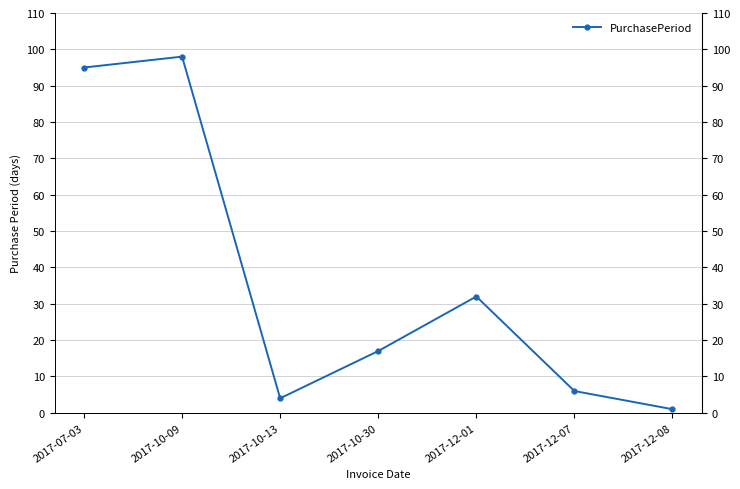

At which category does the chart reach its minimum across all series?

2017-12-08